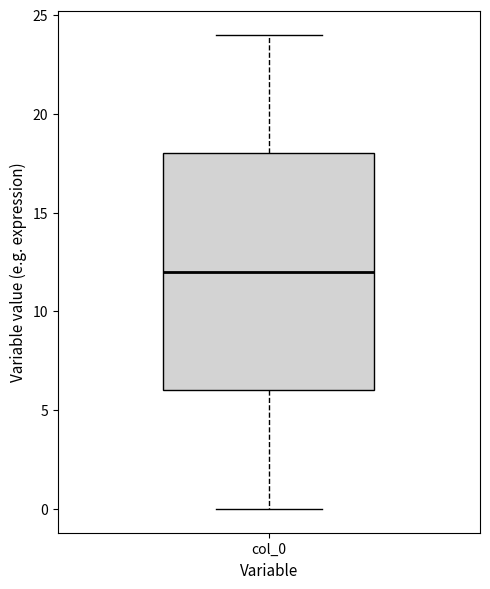

Transcribe this box plot: give where the median line is, the range the box spans, and where the two whiskers end, as read against the y-axis. The values are not printed on the chart, so give them approximately, as read against the axis.

median 12, box 6 to 18, whiskers 0 to 24